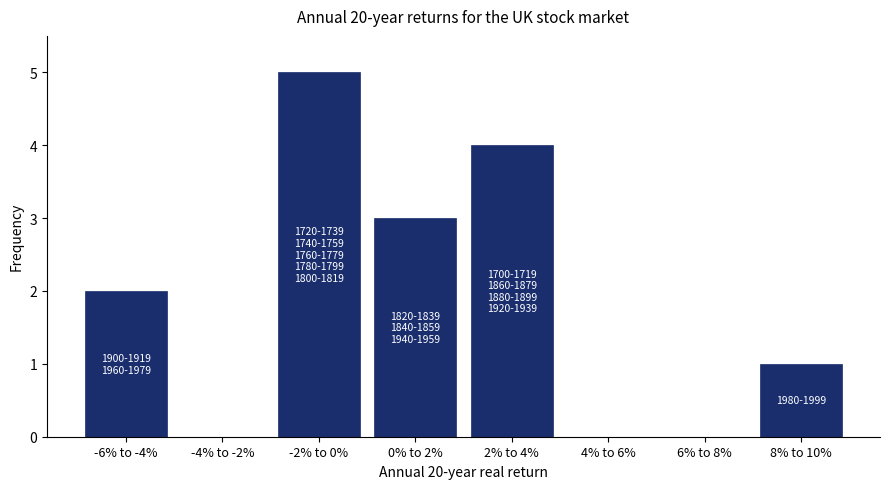

Reading left to right, what are all the values shown in this chart?

-6% to -4%=2	-4% to -2%=0	-2% to 0%=5	0% to 2%=3	2% to 4%=4	4% to 6%=0	6% to 8%=0	8% to 10%=1